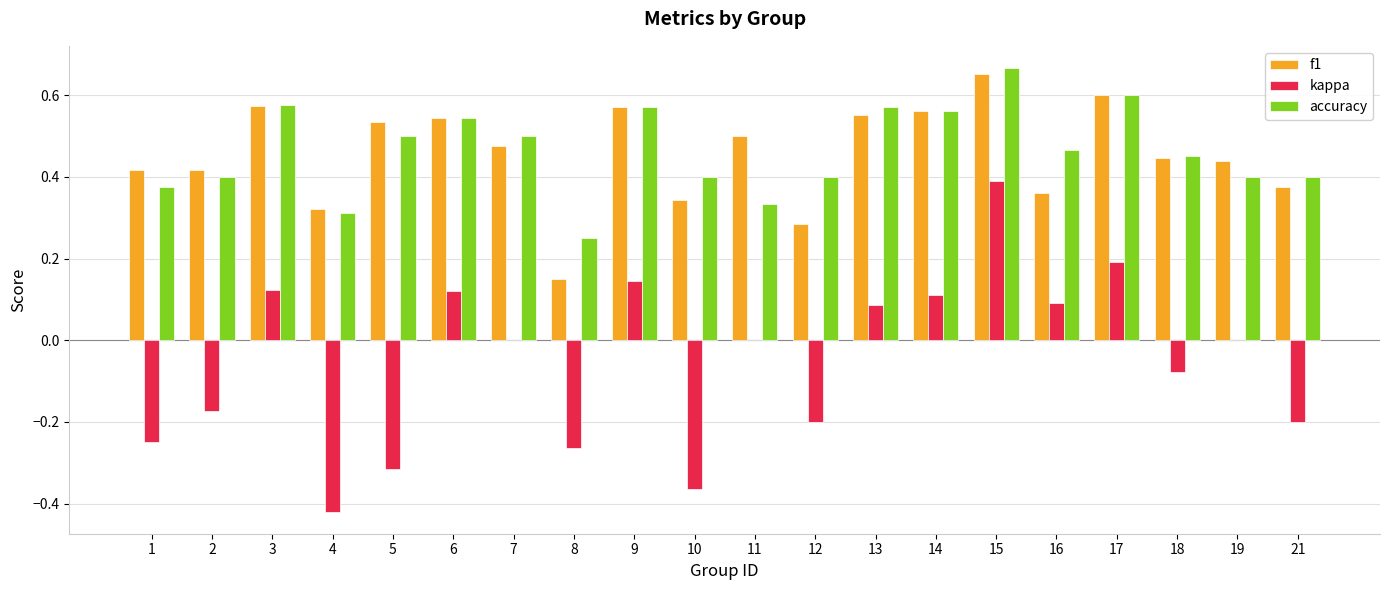

True or false: kappa has a value of -0.2 at 21.

True